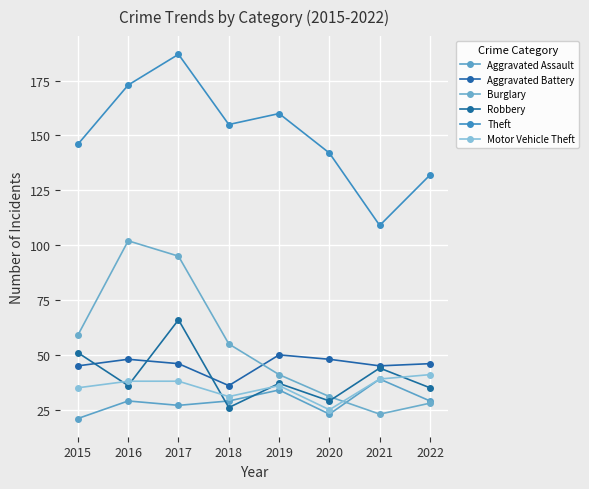

True or false: Burglary has a value of 175 at 2016.

False